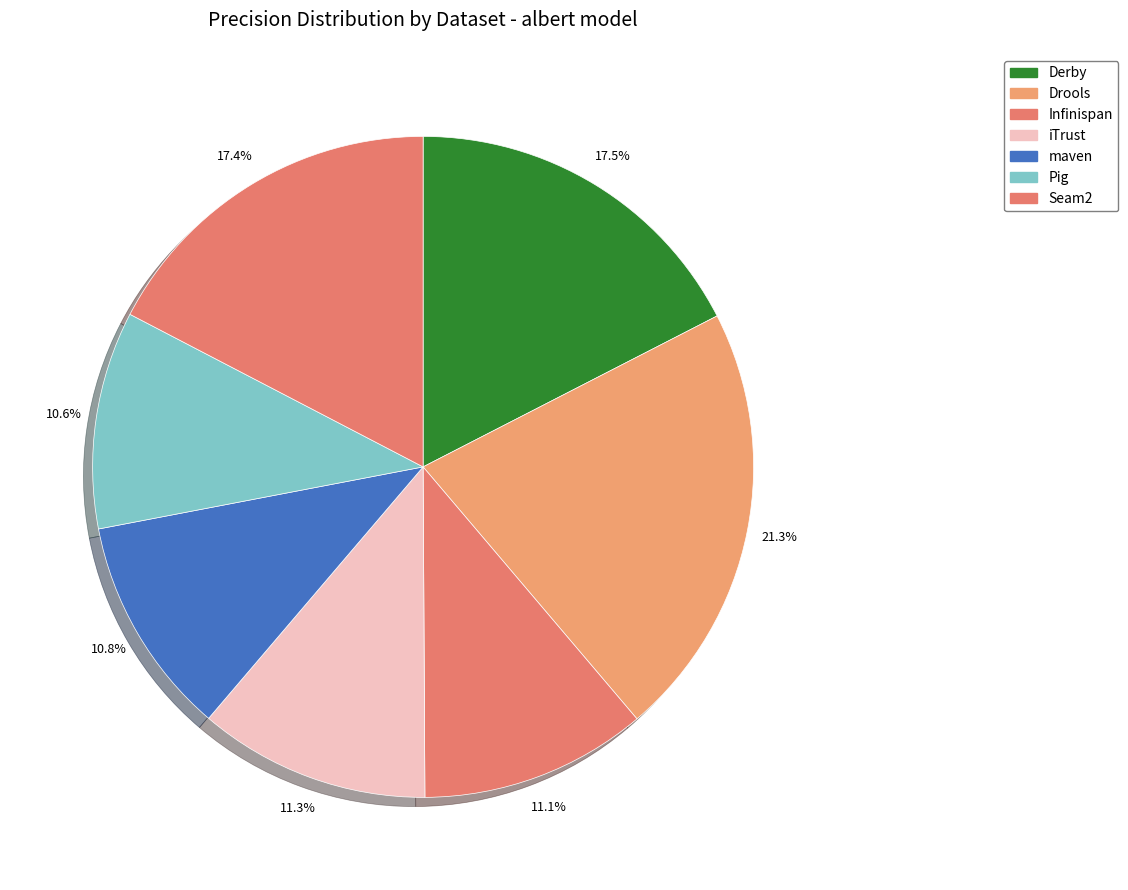

To the nearest percent, what is the average slice percentage?

14%